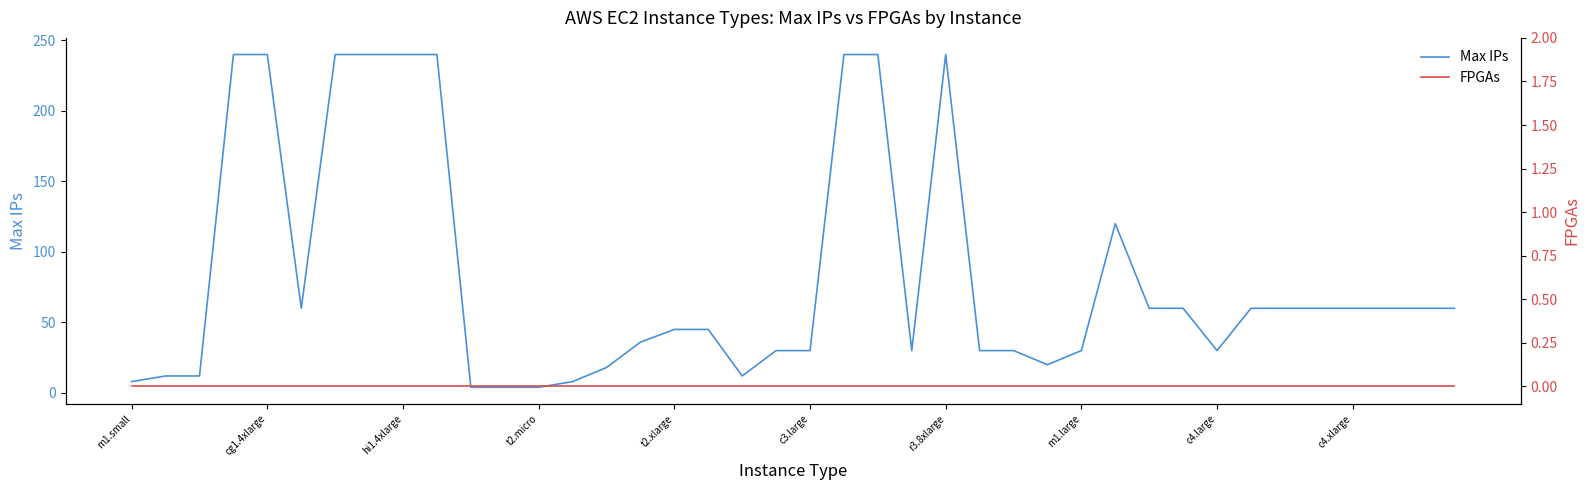

Is it true that Max IPs equals 377 at c4.large?

False